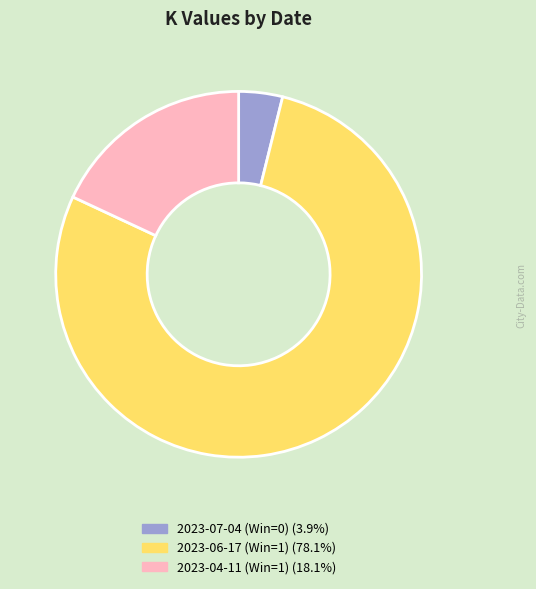

Is 2023-04-11 (Win=1) the majority of the pie?

No